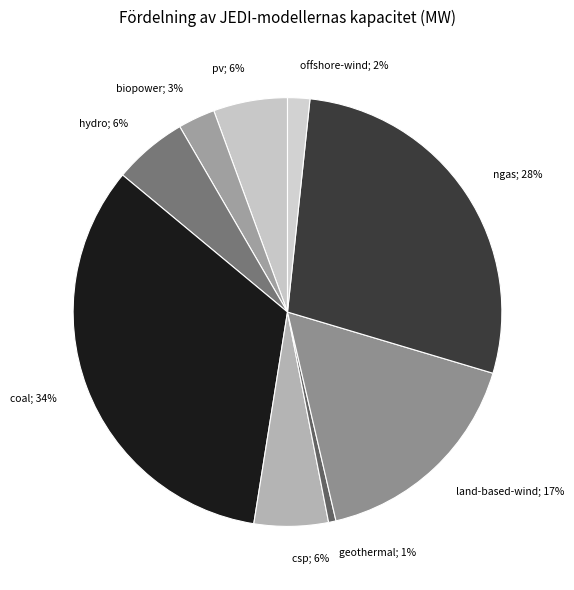

Is the sum of geothermal; 1% and hydro; 6% greater than half?

No